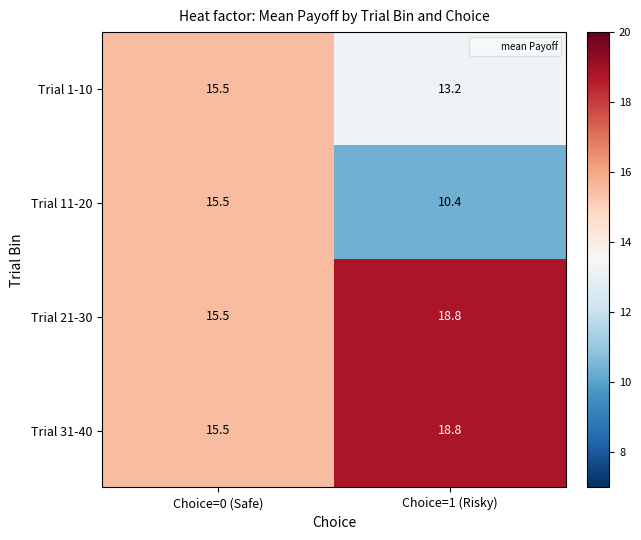

What is the sum of all Trial 31-40 values?

34.3